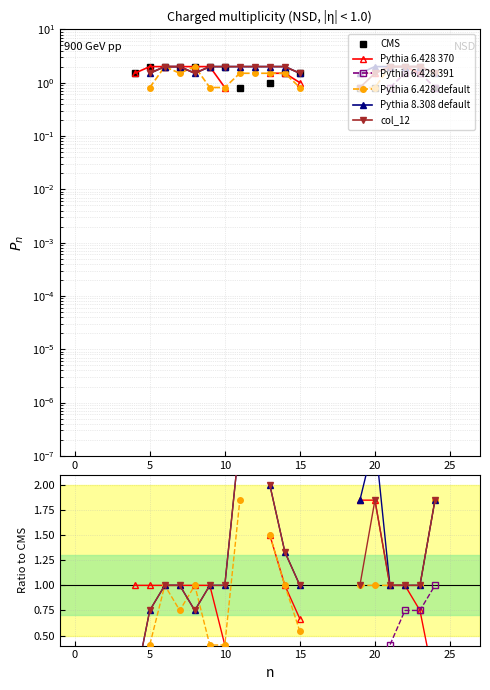

How many lines are shown in the chart?

6